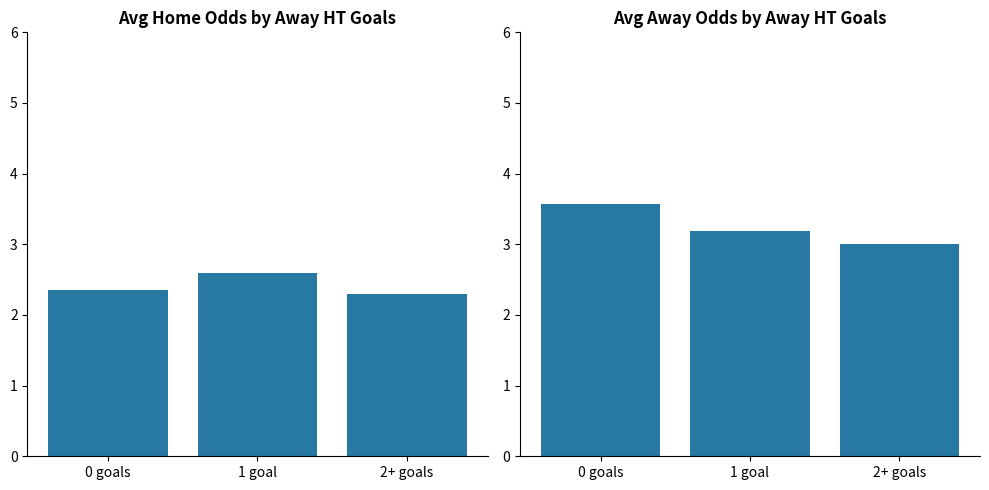

Which label corresponds to the largest value in the chart?

0 goals